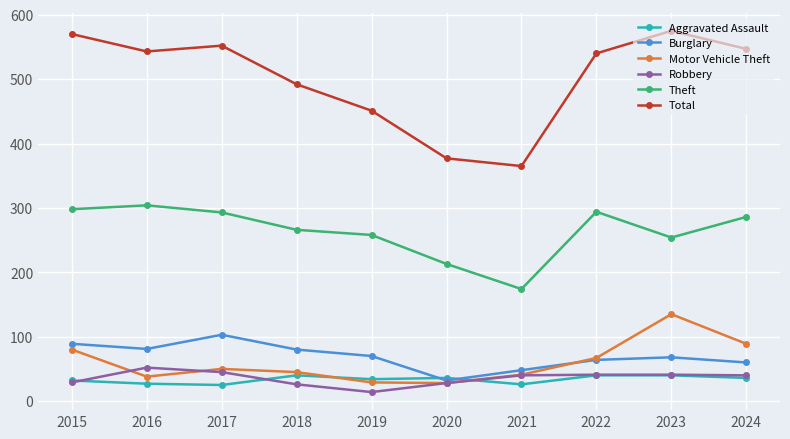

The value of Total at 2018 is 856. True or false?

False